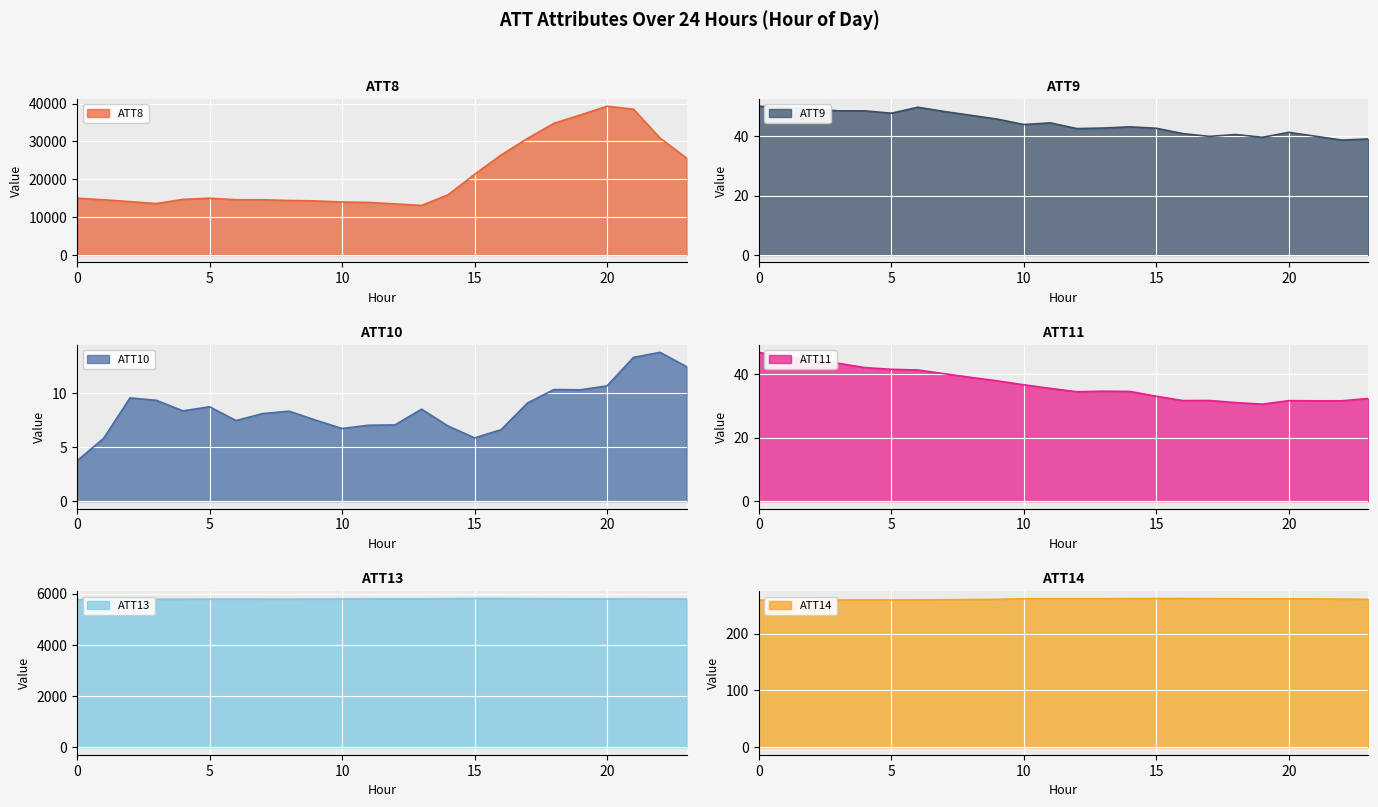

True or false: ATT10 and ATT13 intersect in this chart.

False